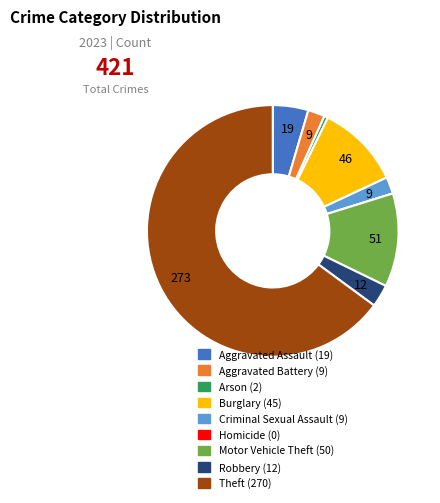

Combined, do Aggravated Assault and Aggravated Battery account for over 50%?

No